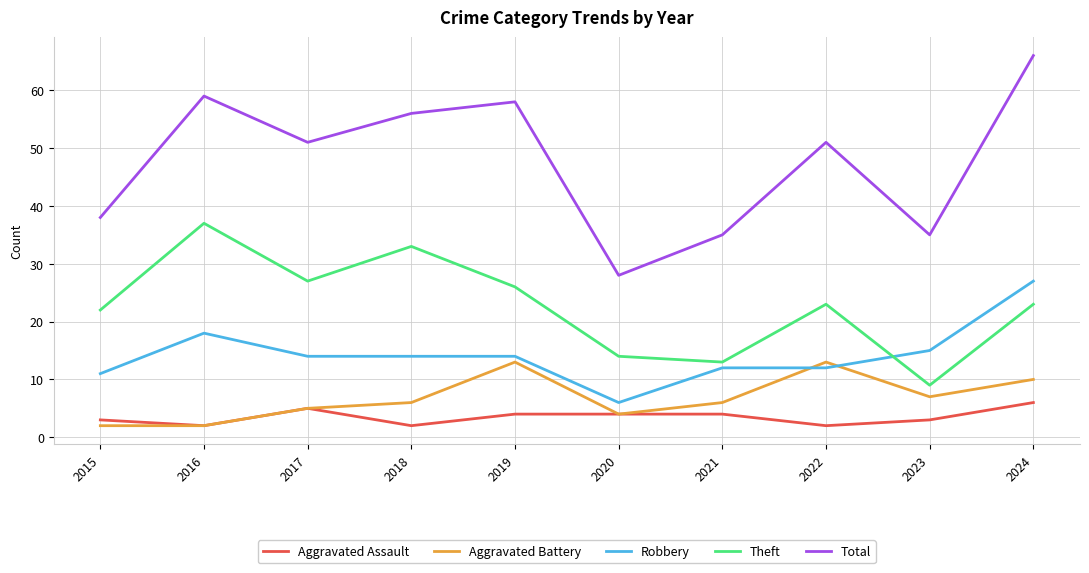

The Aggravated Assault series shows 1 at 2019. True or false?

False